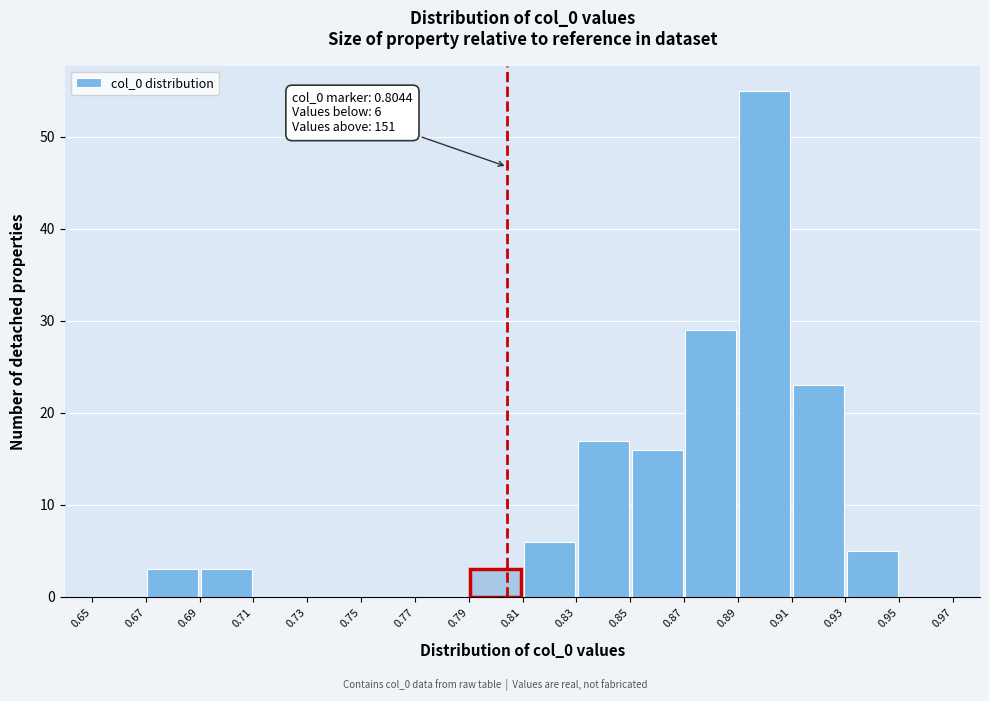

Which range on the x-axis has the tallest bar?

0.89 to 0.91